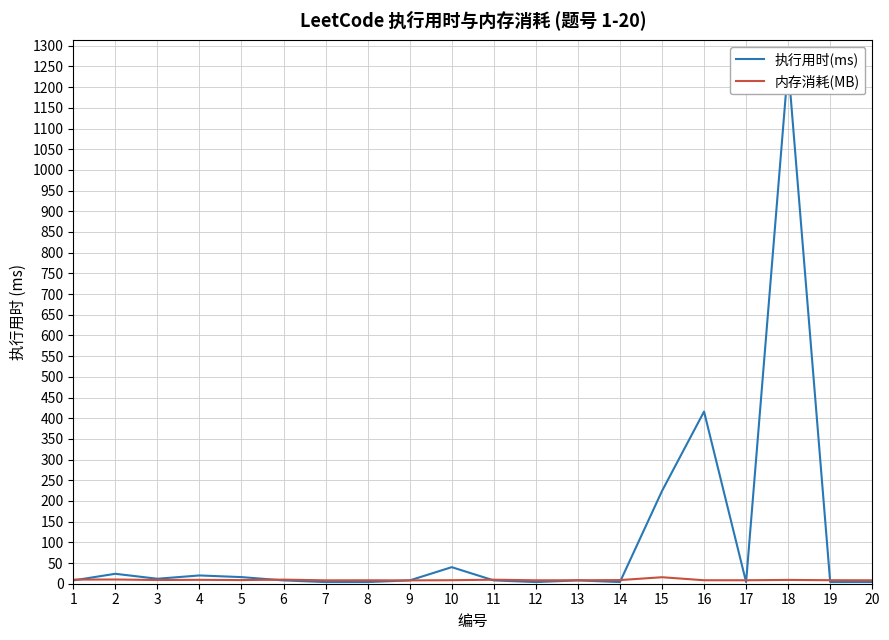

Which series has the widest spread of values?

执行用时(ms)